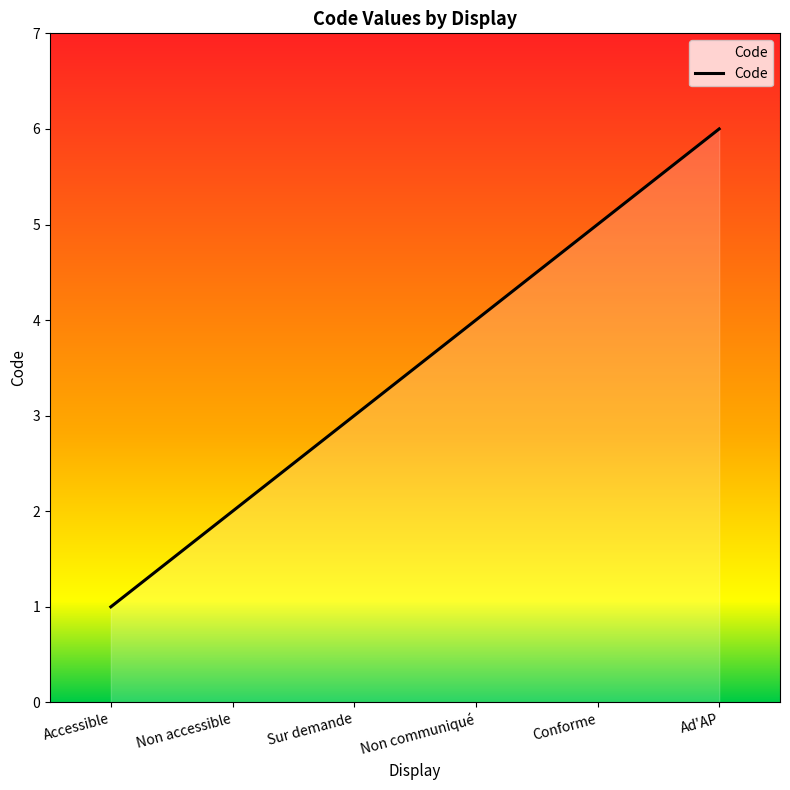

True or false: the data shows 1 at Sur demande.

False